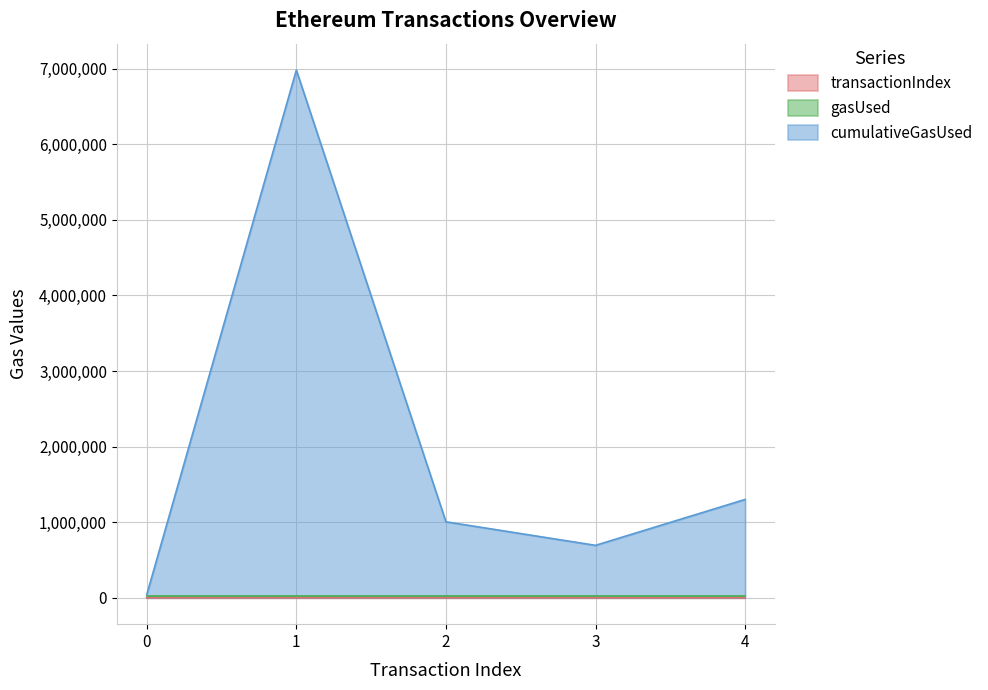

How many values in the transactionIndex series are below 26?

2